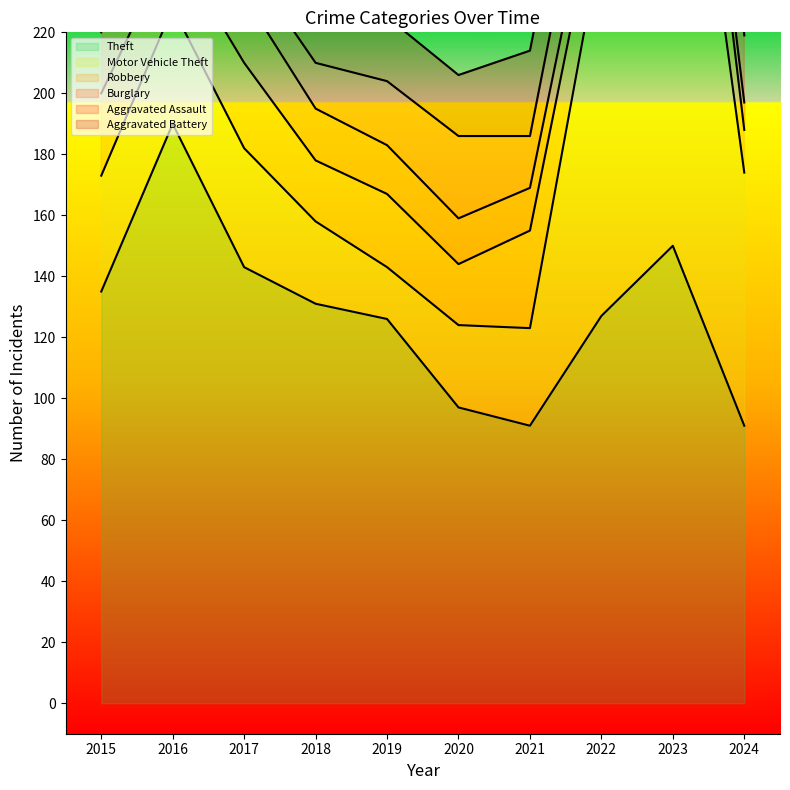

The value of Aggravated Assault at 2021 is 28. True or false?

False